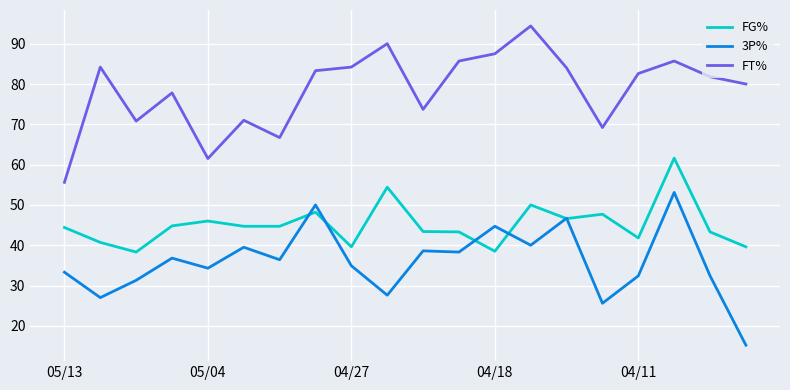

Count the number of data series in this chart.

3